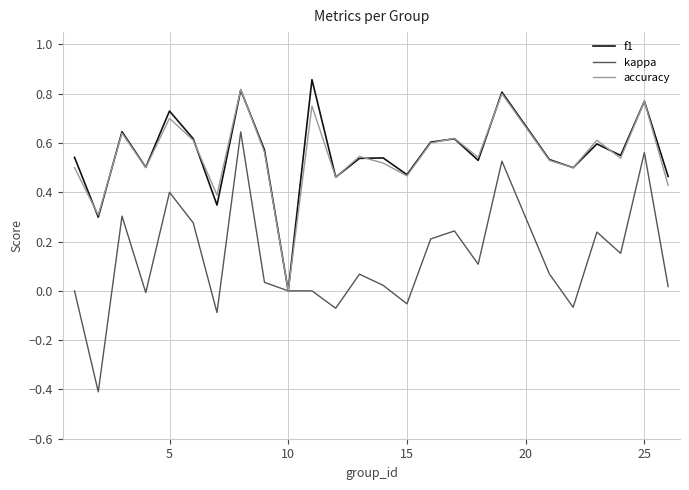

Which series has the widest spread of values?

kappa